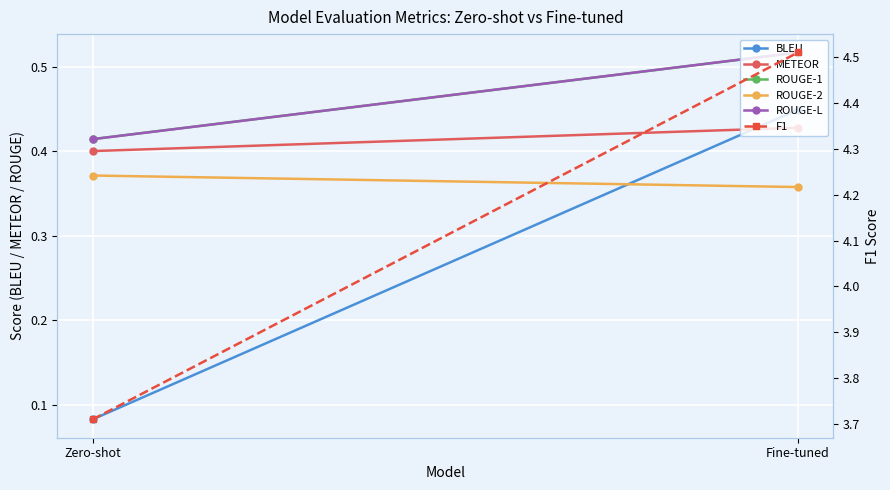

What is the difference between the highest and lowest values at Zero-shot?

3.6